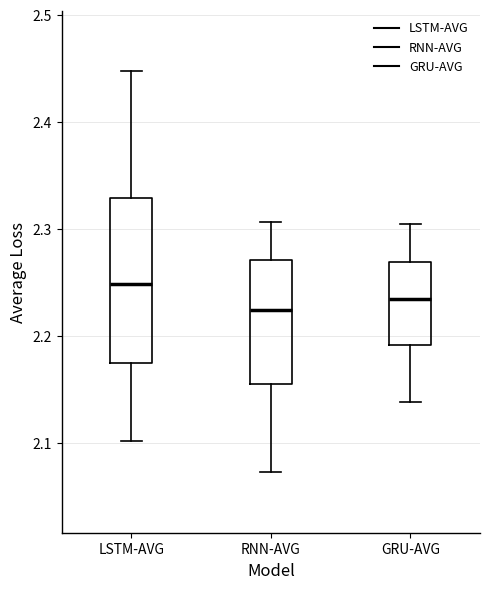

Where does the median line of the box for GRU-AVG sit on the y-axis? The values are not printed on the chart, so give them approximately, as read against the axis.

2.23